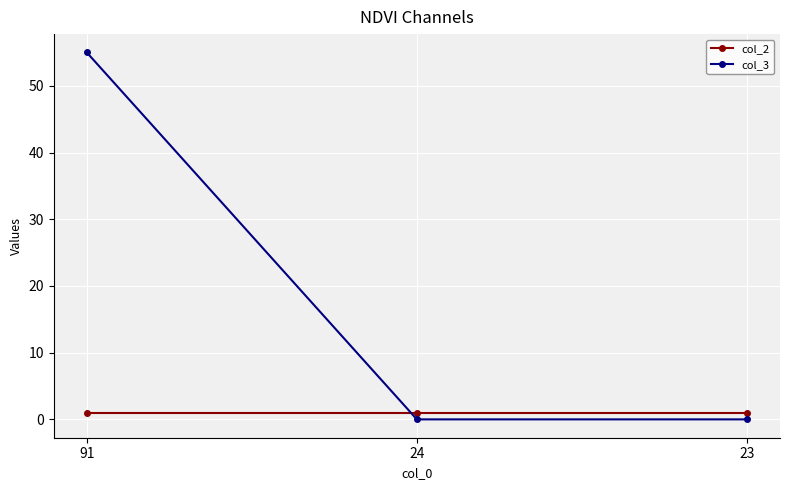

Count the number of categories in the chart.

3